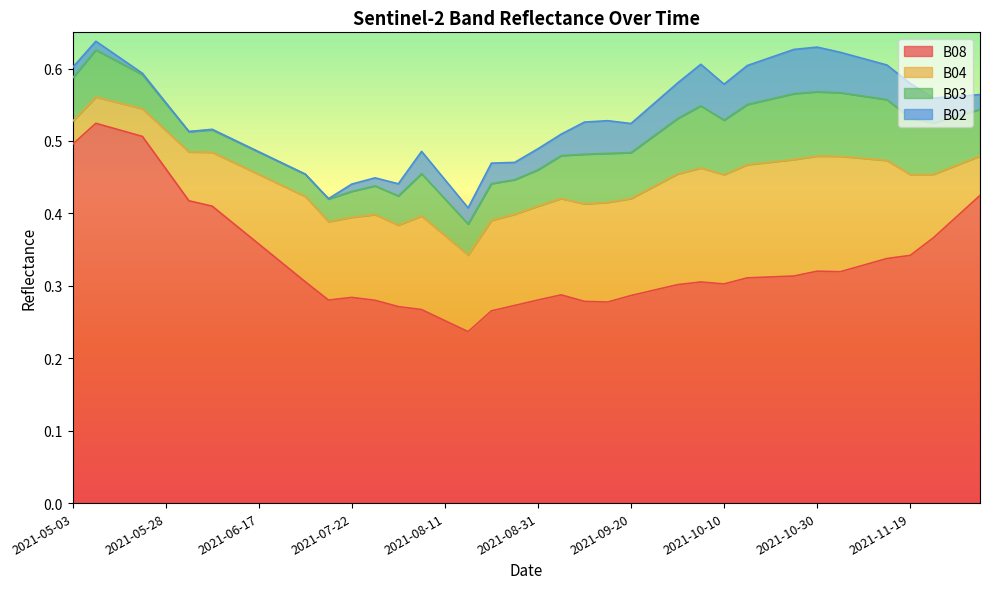

True or false: B08 and B04 cross at least once.

False